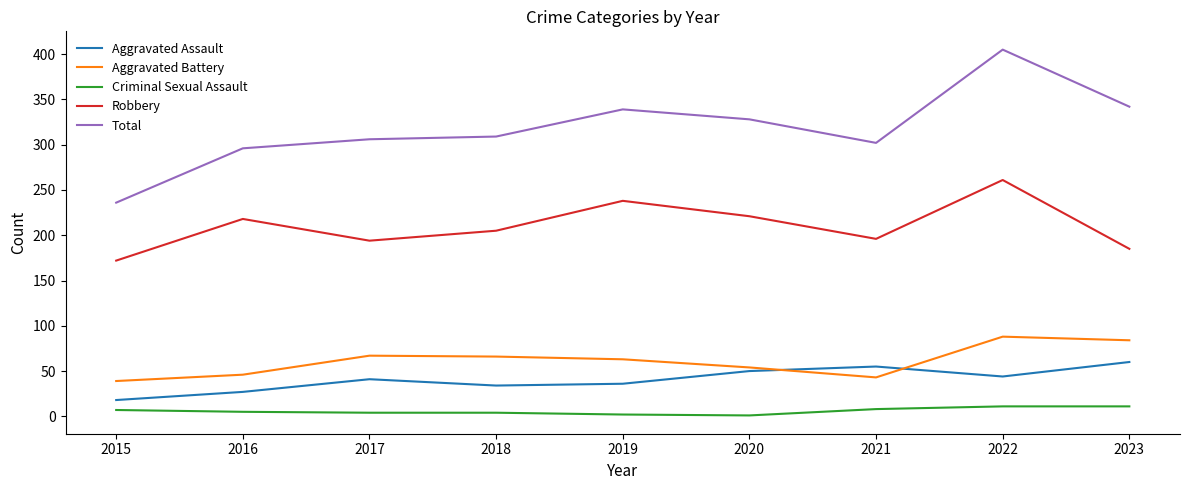

Count the number of categories in the chart.

9